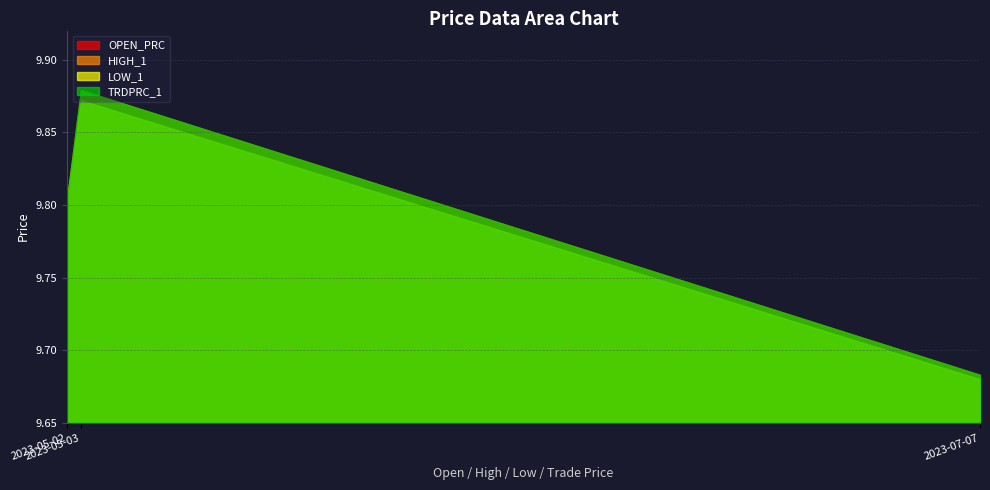

Does the chart display data point markers on the line(s)?

No